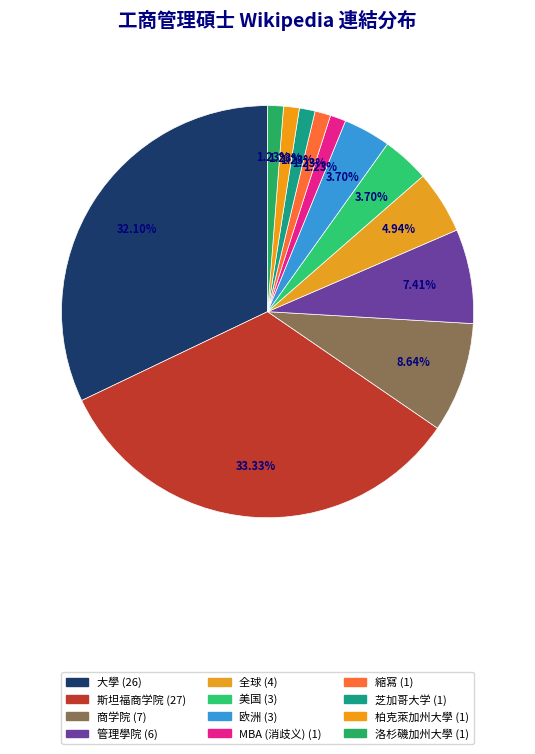

Which category has the smallest portion of the pie?

MBA (消歧义)